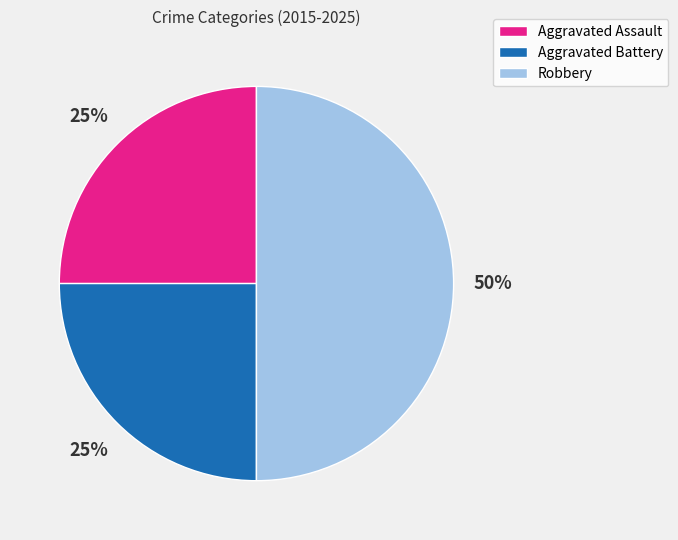

Which slice is the largest?

Robbery